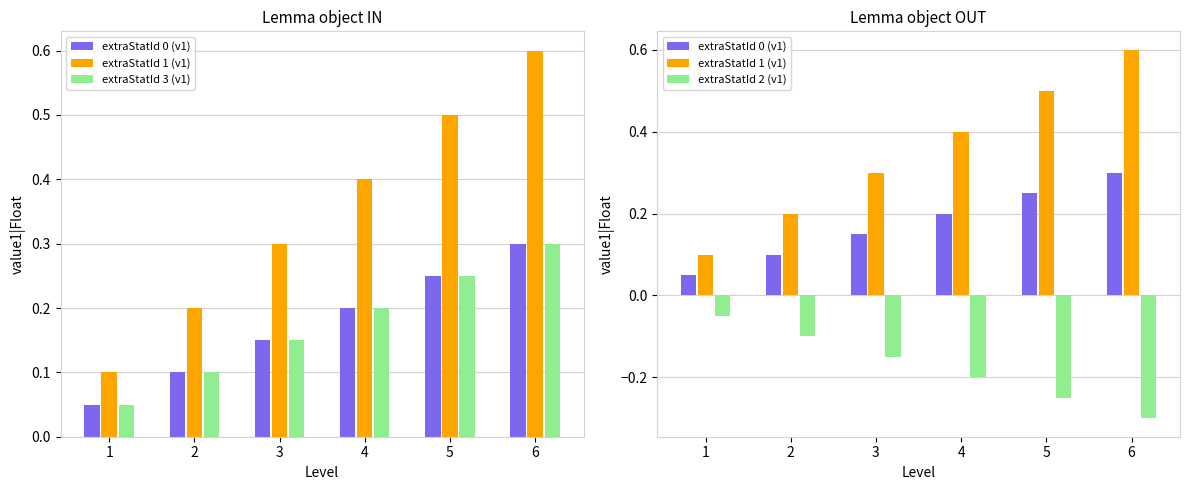

What is the minimum value shown in the chart?

-0.3